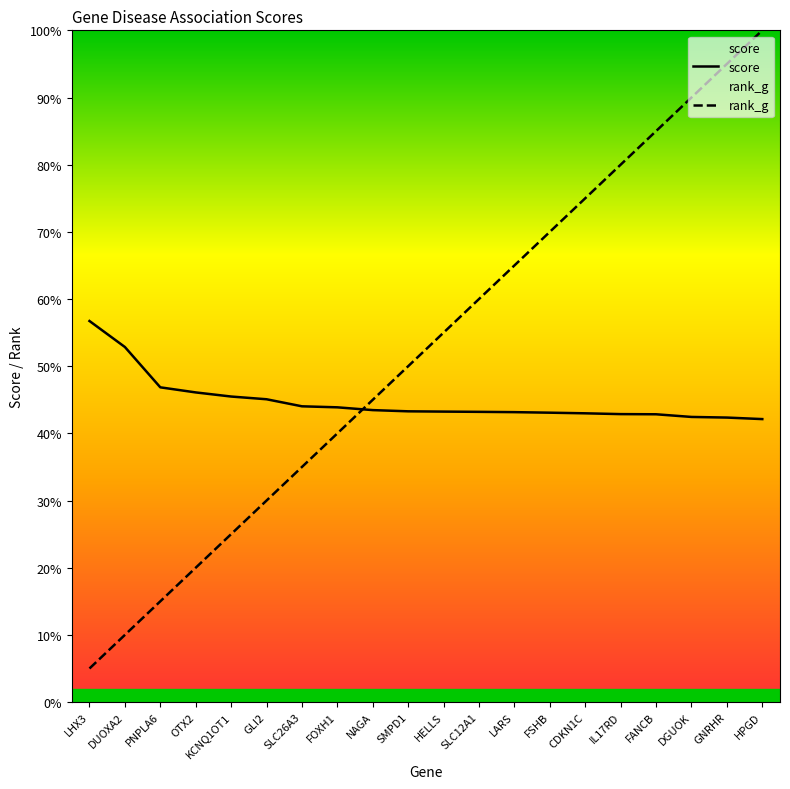

What are all the series names shown in the legend?

score, rank_g